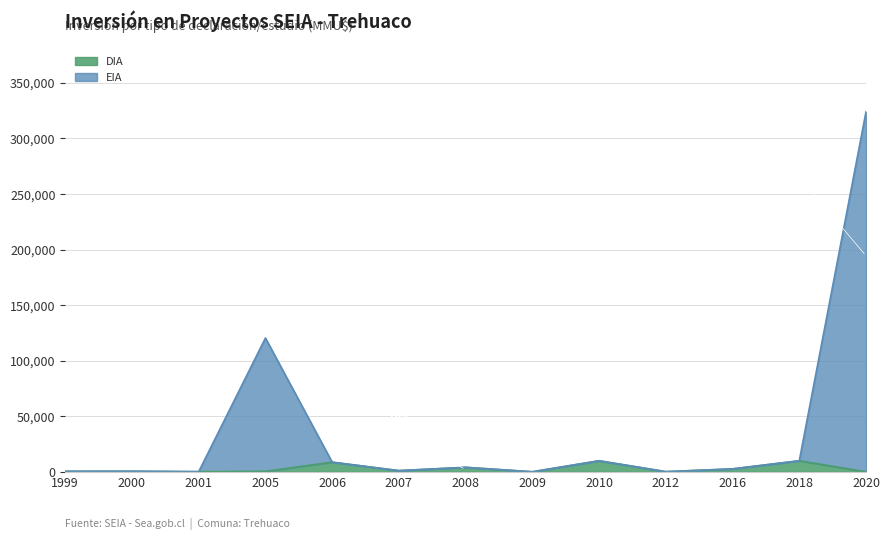

What is the highest value of the DIA series?

9903